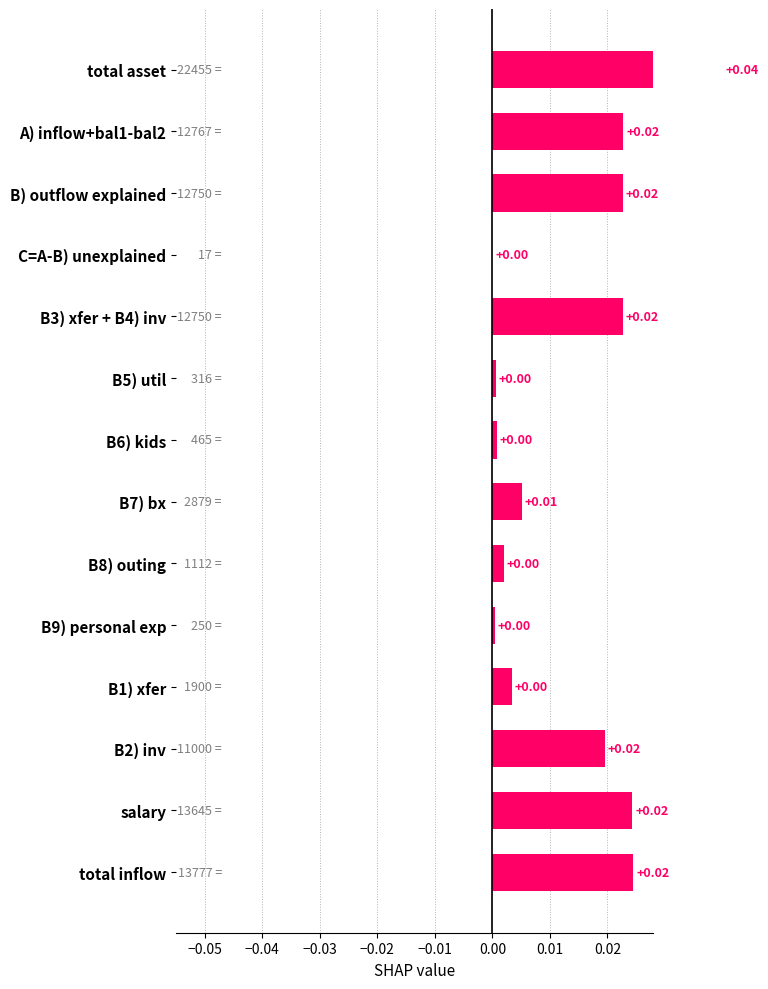

Which label corresponds to the smallest value in the chart?

C=A-B) unexplained